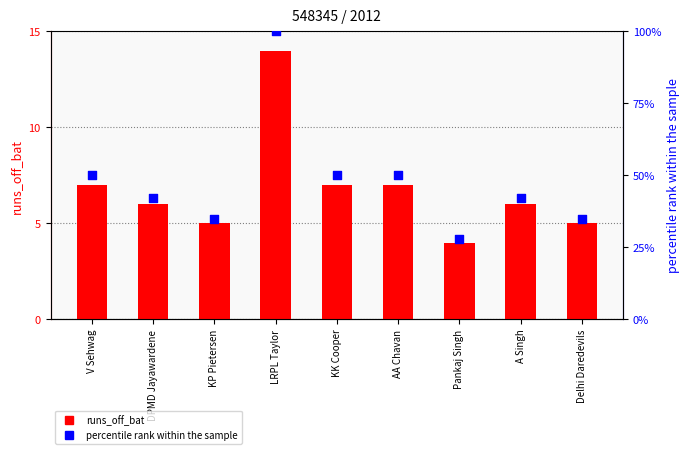

Which series has the widest spread of Y values?

percentile rank within the sample